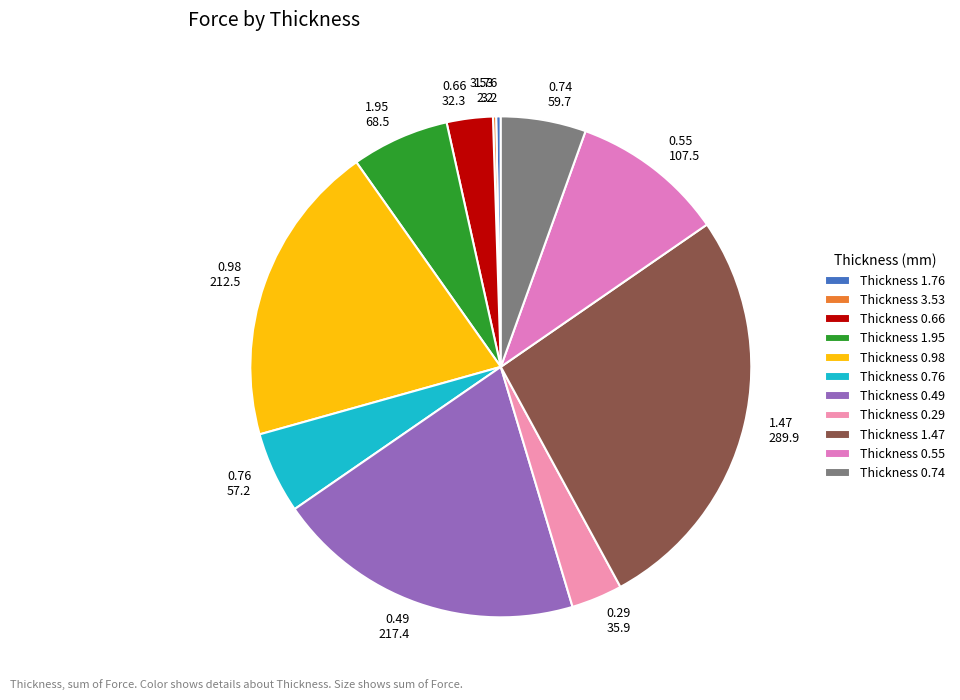

Do 0.76 and 0.55 together represent more than half of the pie?

No